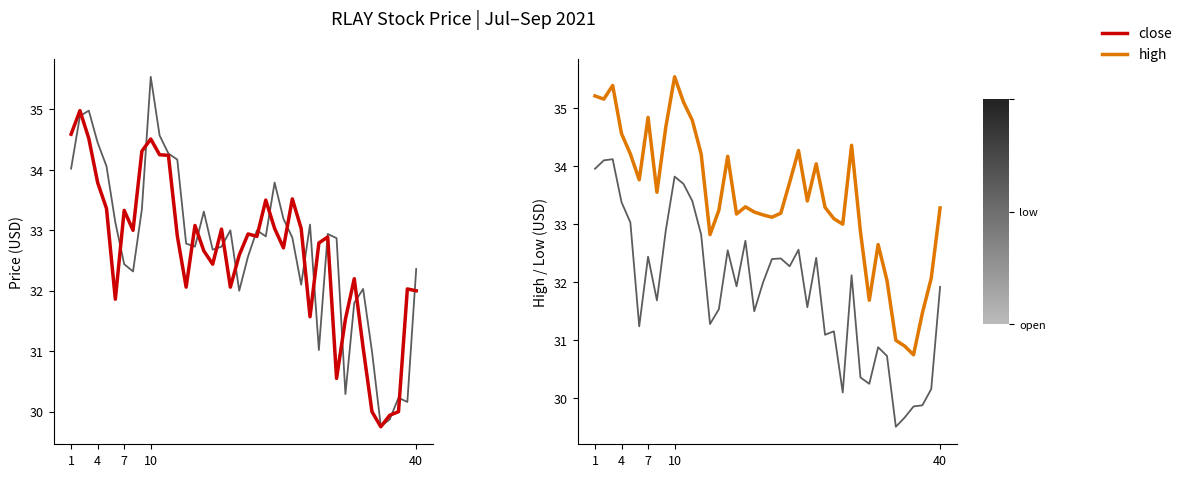

True or false: open and low cross at least once.

False